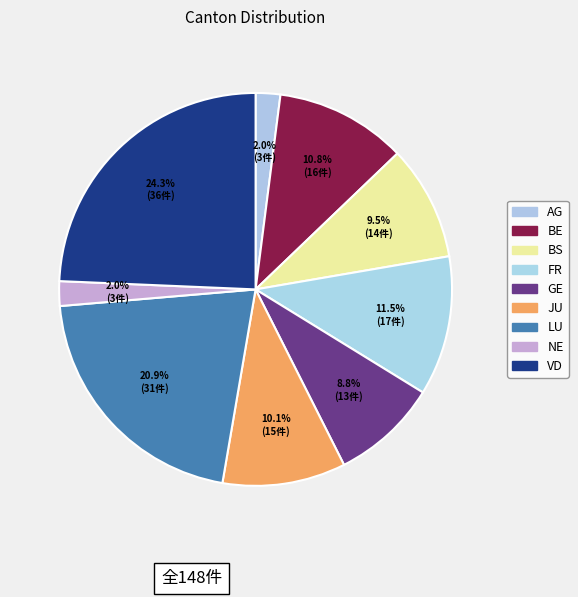

Count the number of slices in the pie.

9